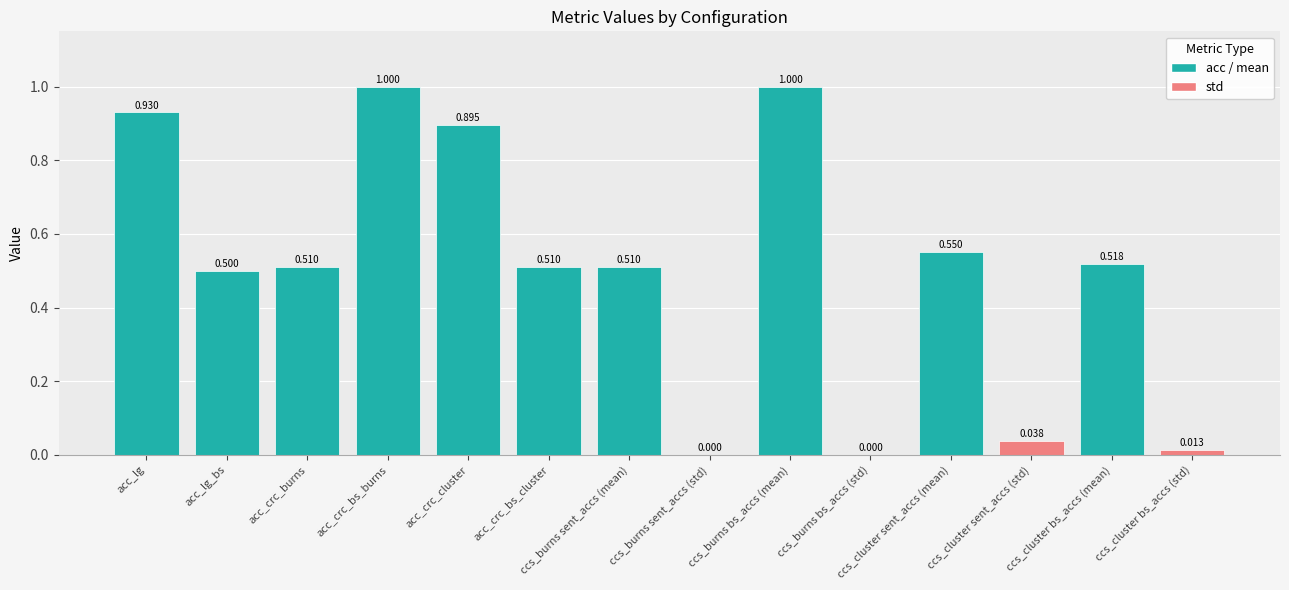

Where is the data nearest to the value 0?

ccs_burns sent_accs (std)